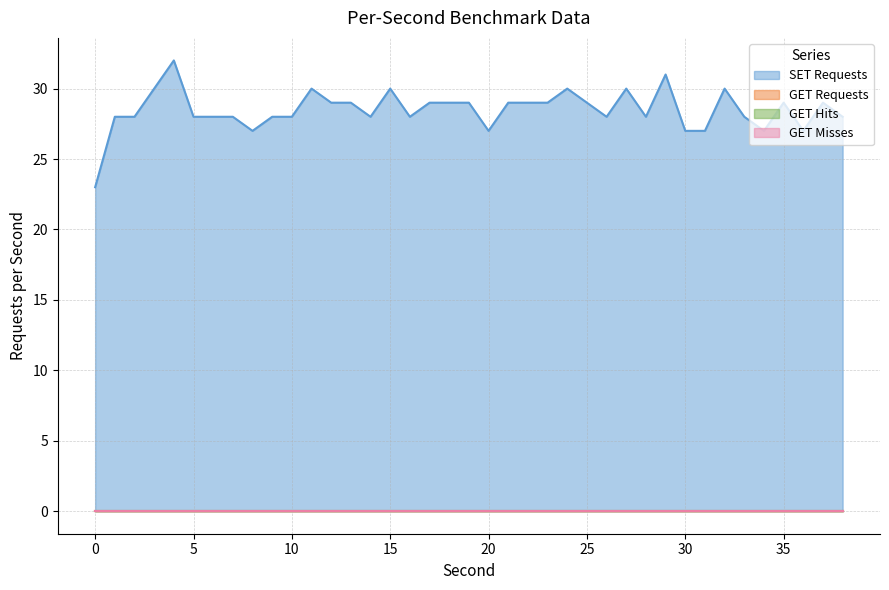

True or false: SET Requests and GET Hits cross at least once.

False